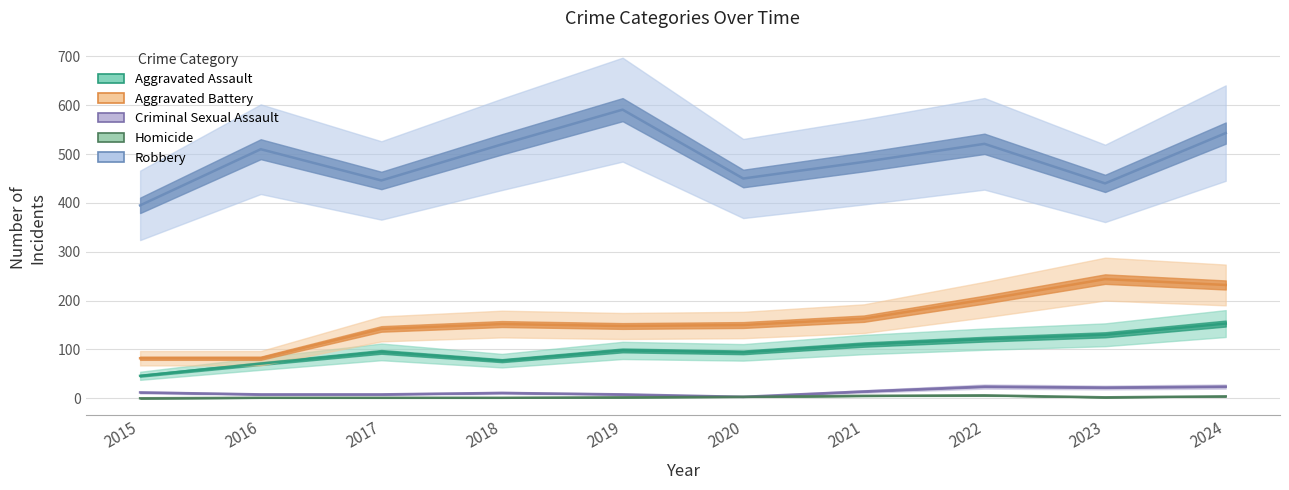

True or false: Robbery and Homicide intersect in this chart.

False